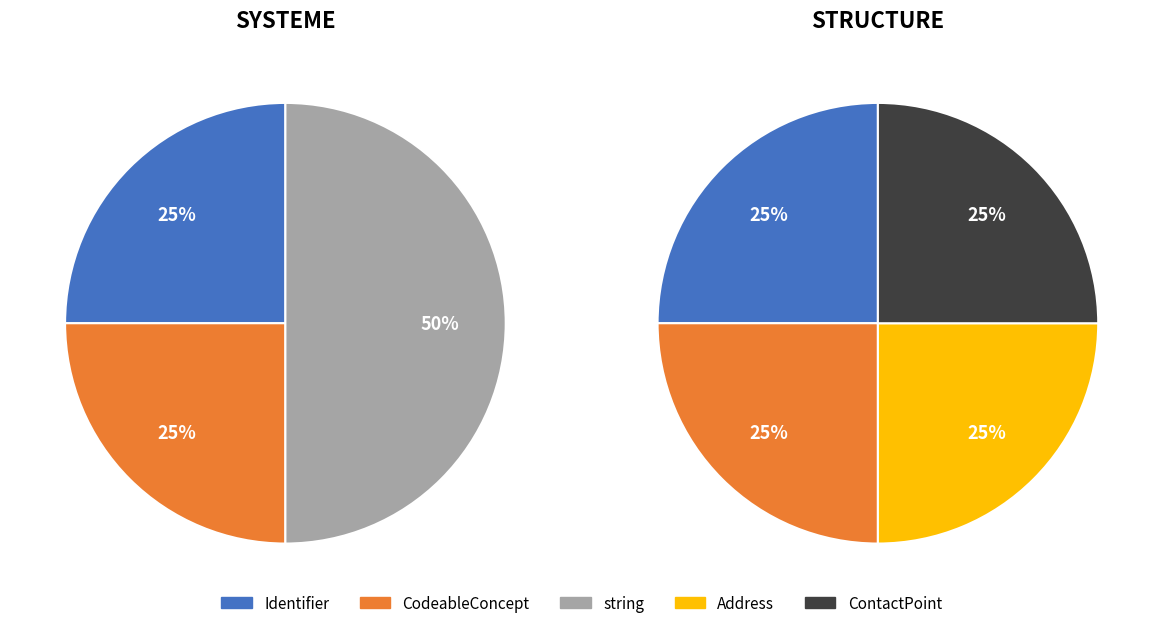

Do ContactPoint and Address together represent more than half of the pie?

No